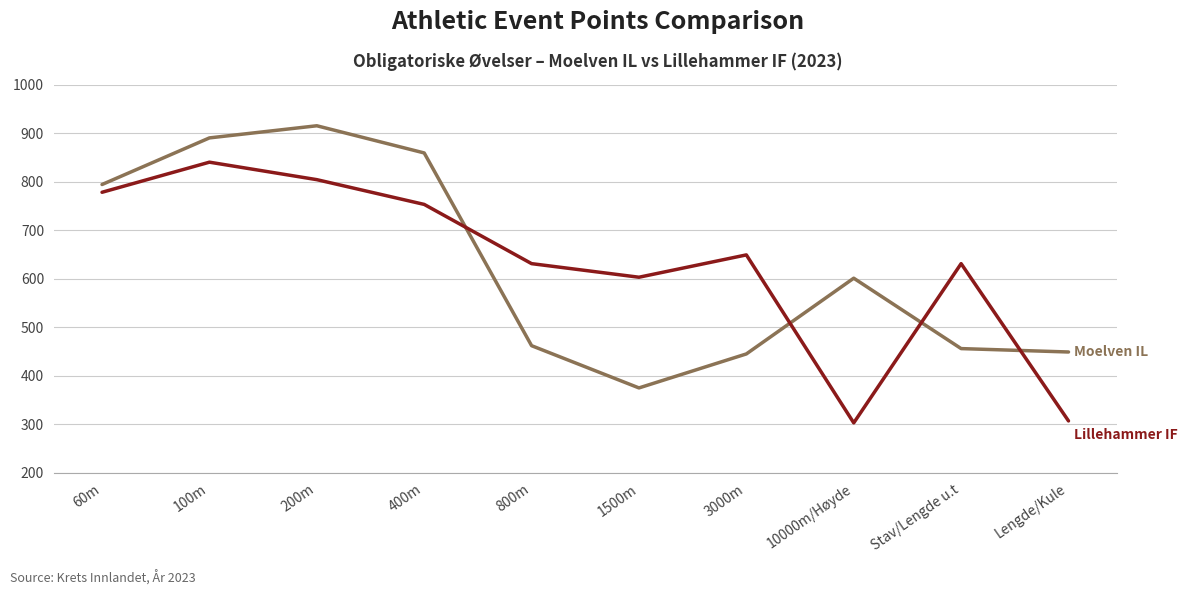

What is the total value across all series at Lengde/Kule?

756